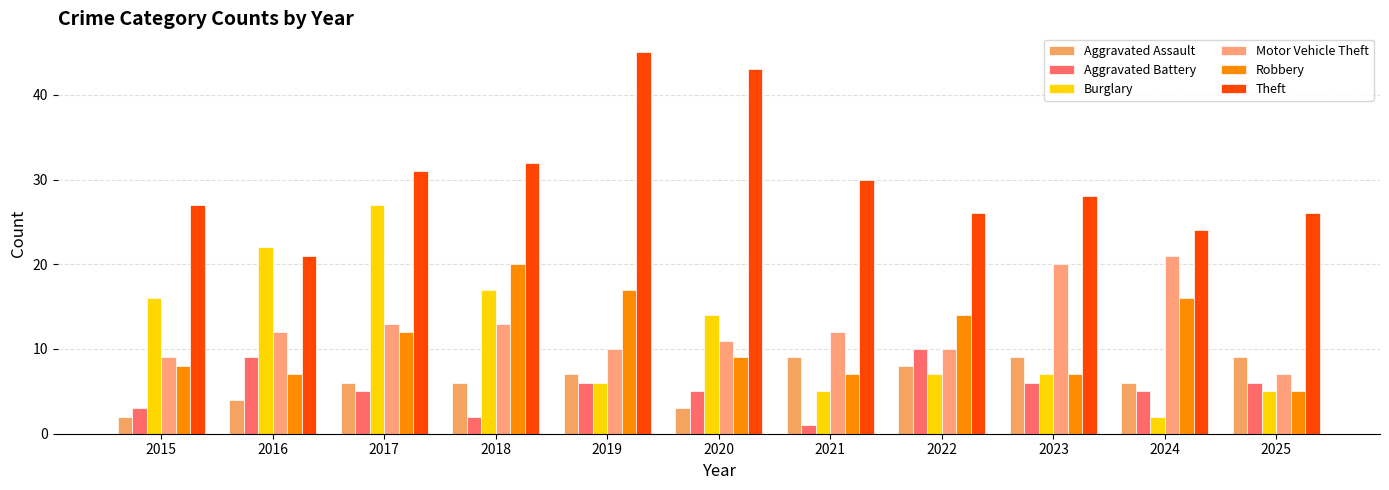

At which category does the chart reach its peak across all series?

2019